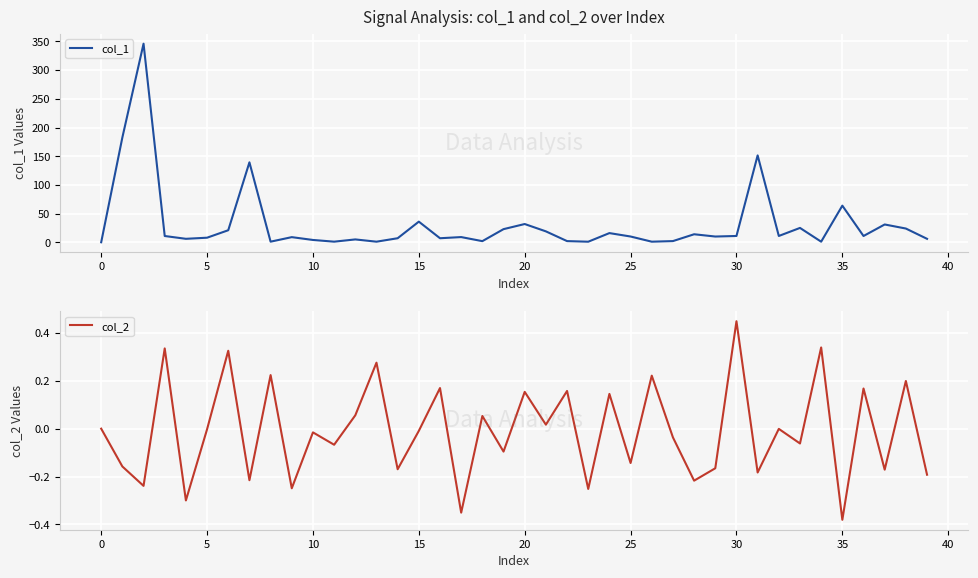

What is the highest value of the col_1 series?

346.1